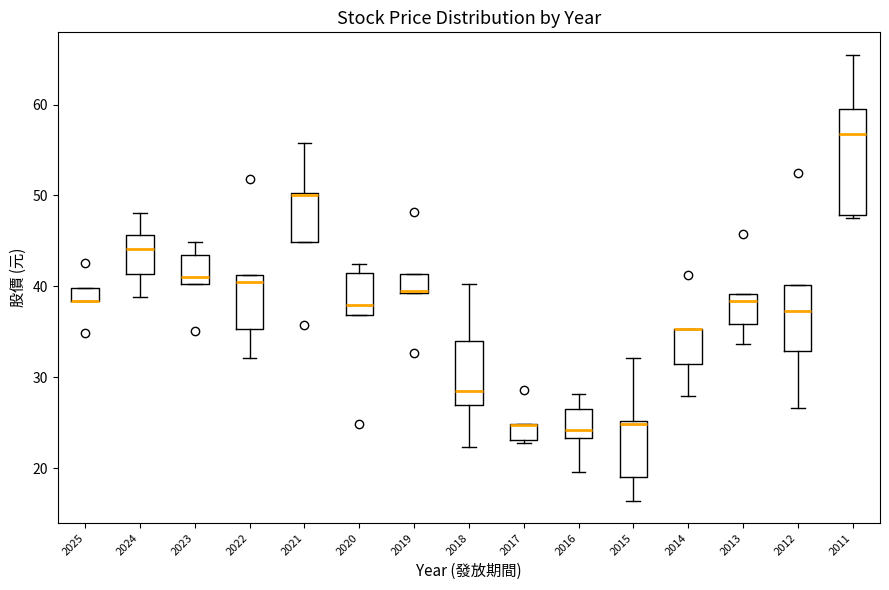

Comparing the boxes themselves (not the whiskers), which one is the tallest?

2011